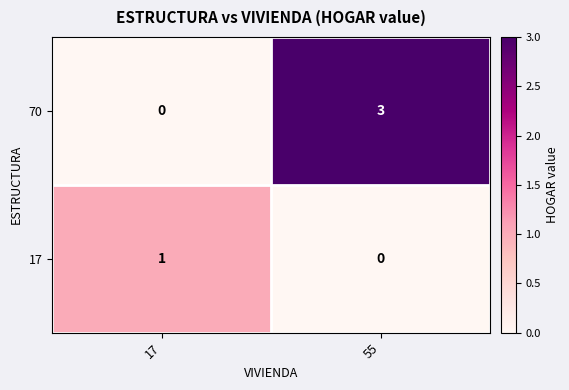

Which series has the largest total across all categories?

70